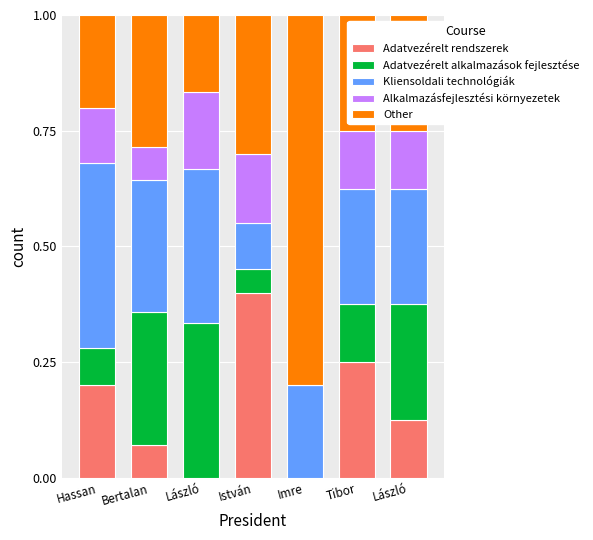

Are the bars horizontal?

No